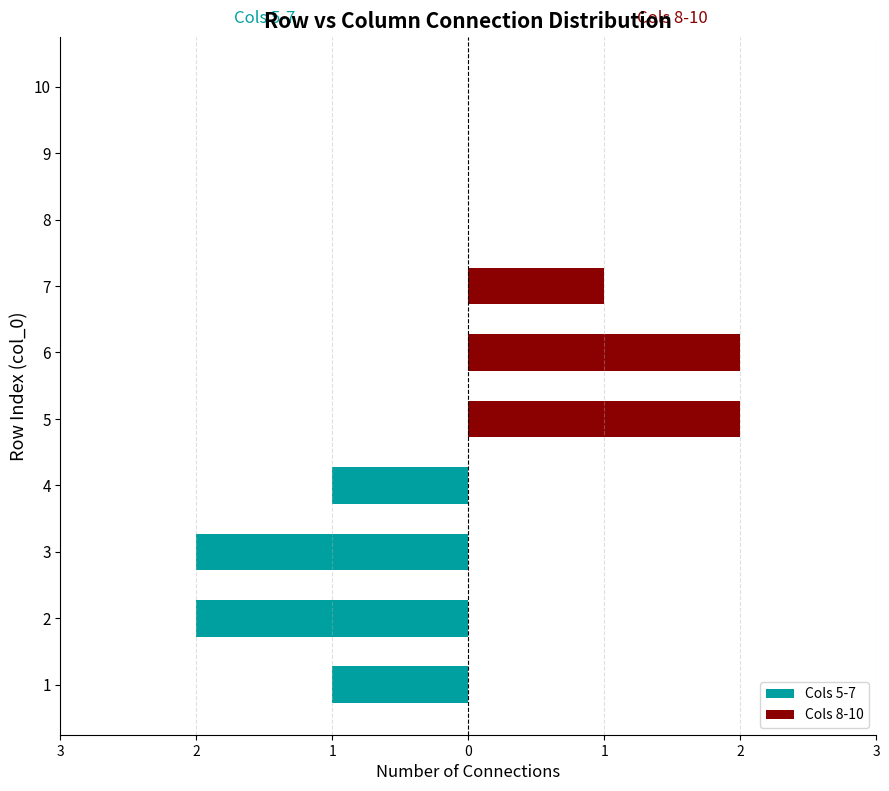

Is it true that Cols 8-10 equals 0 at 8?

True